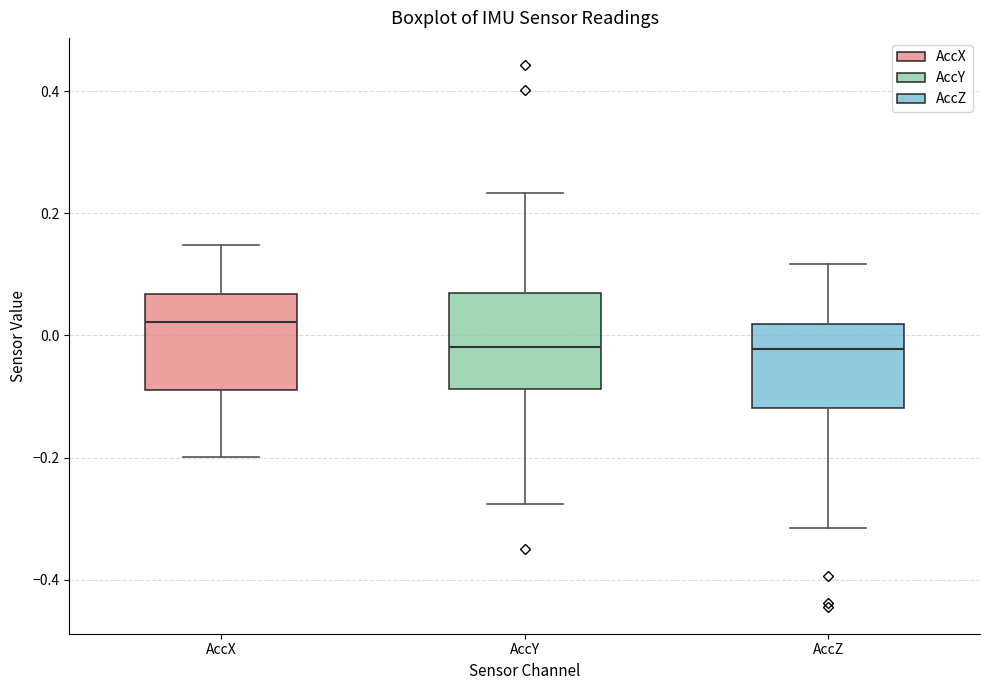

Reading left to right, read every box against the y-axis: the position of its median line, the range the box covers, and the ends of its whiskers. The values are not printed on the chart, so give them approximately, as read against the axis.

AccX: median 0.02, box -0.08 to 0.06, whiskers -0.20 to 0.14
AccY: median -0.02, box -0.08 to 0.06, whiskers -0.28 to 0.24
AccZ: median -0.02, box -0.12 to 0.02, whiskers -0.32 to 0.12